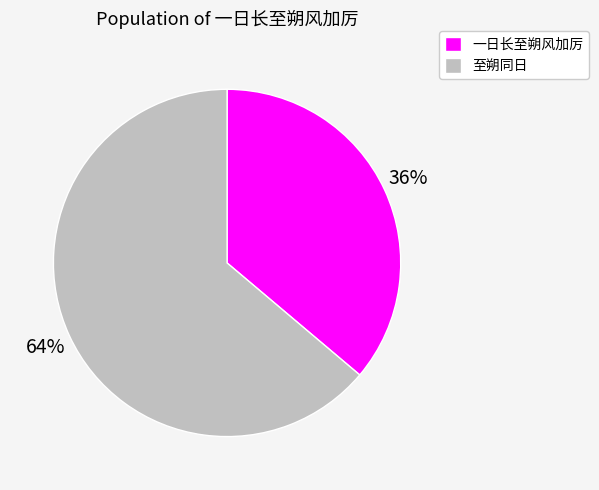

Which slice is the largest?

至朔同日